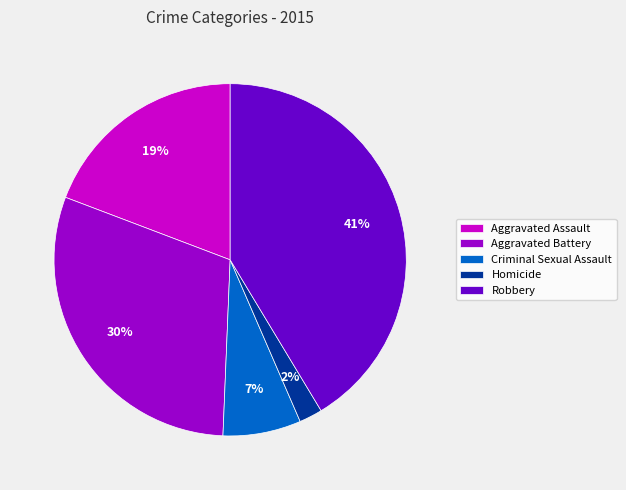

Which category has the biggest portion of the pie?

Robbery